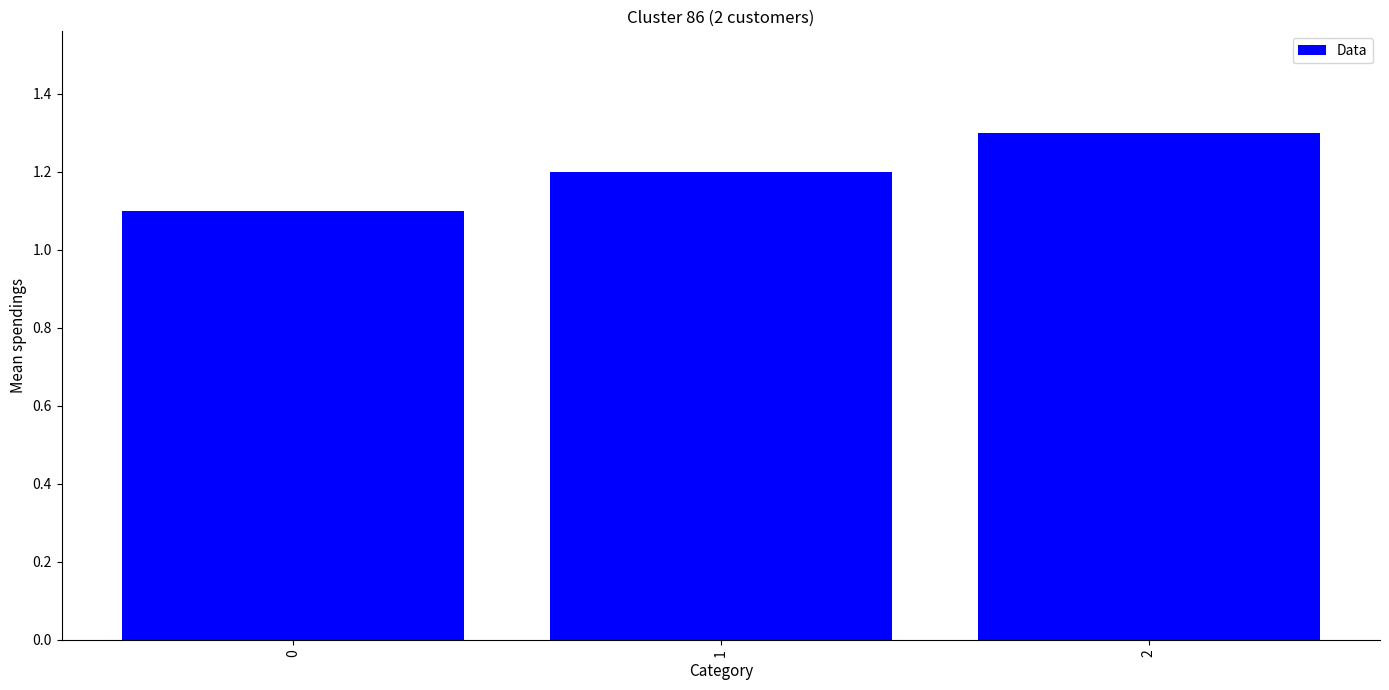

What is the value of the 2nd bar from the left?

1.2